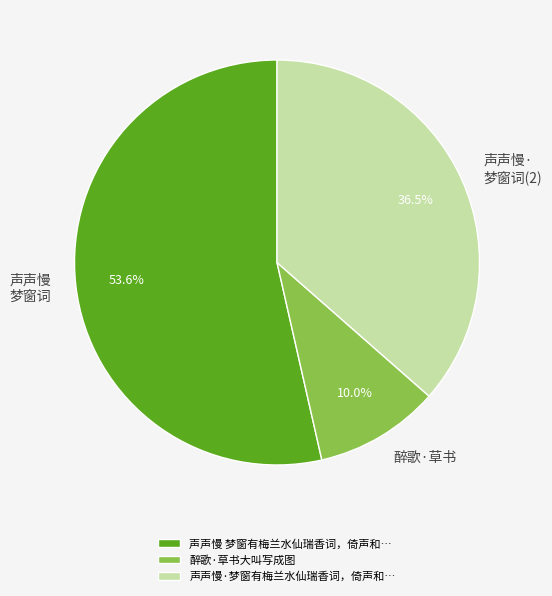

Is 醉歌·草书大叫写成图 the majority of the pie?

No